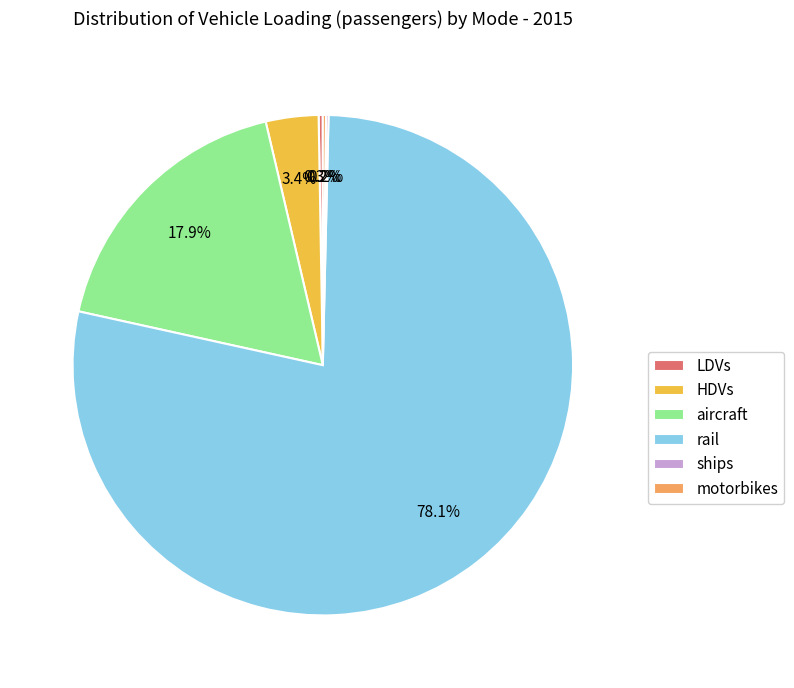

To the nearest percent, what is the average slice percentage?

17%